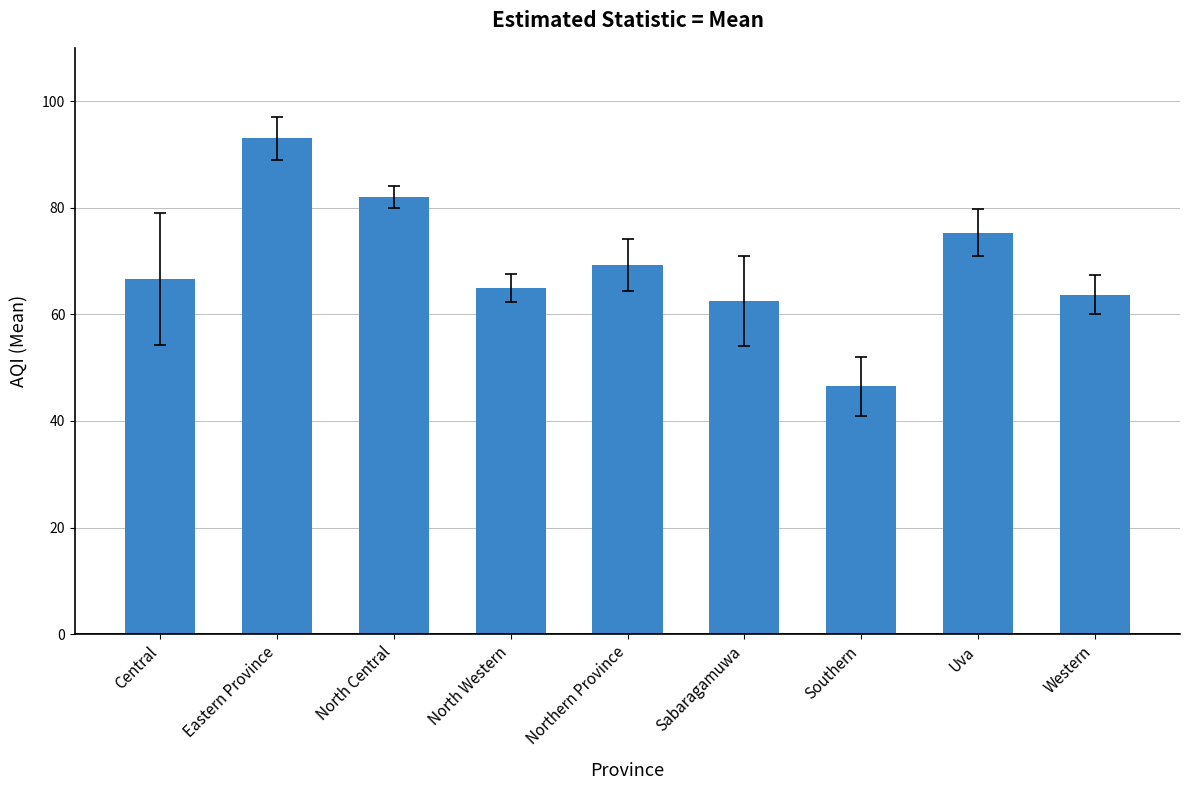

The value at North Western is 23.9. True or false?

False